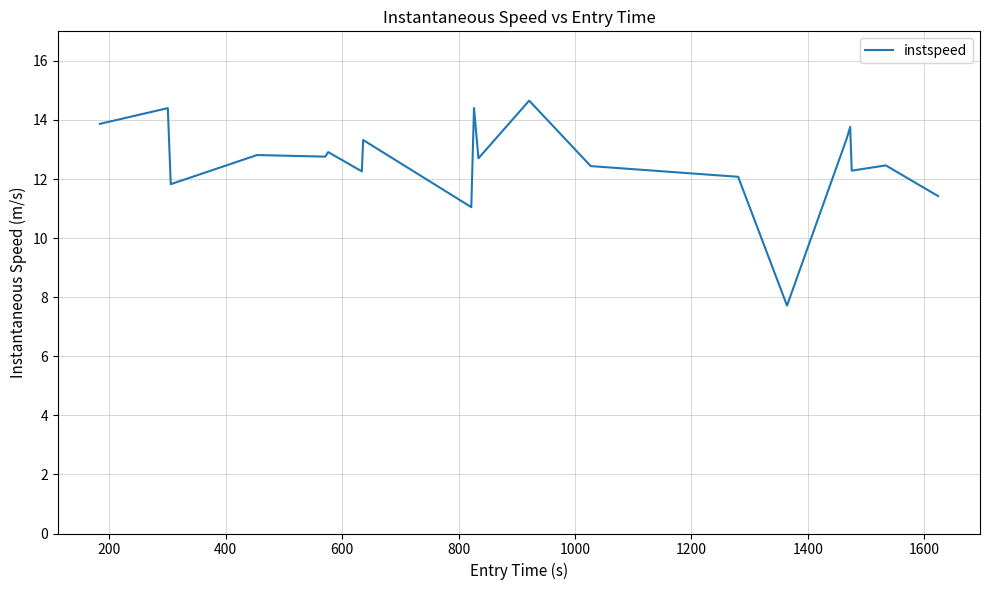

What is the difference between the maximum and minimum values?

6.9